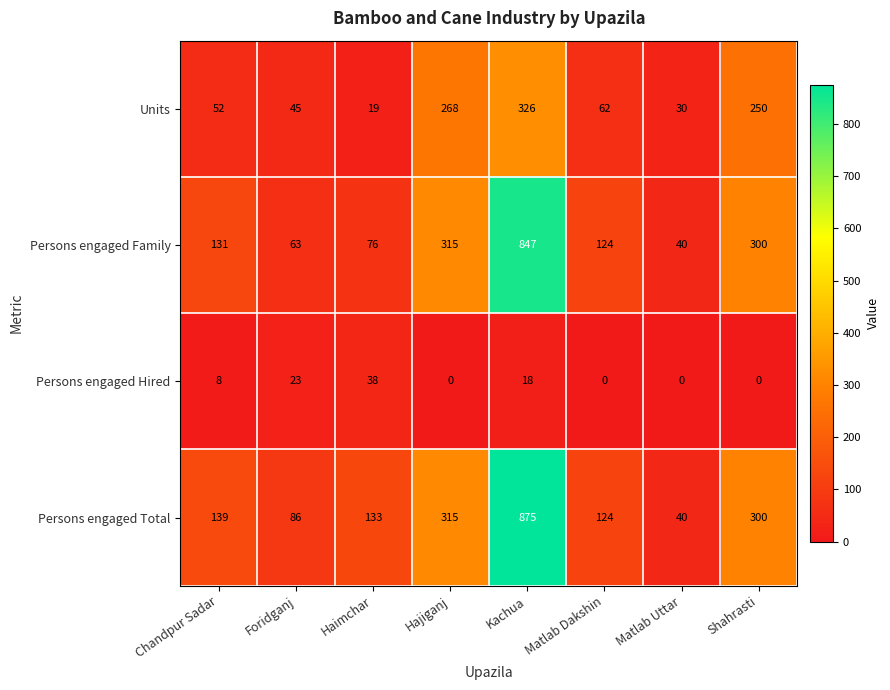

What is the difference between the highest and lowest values at Haimchar?

114